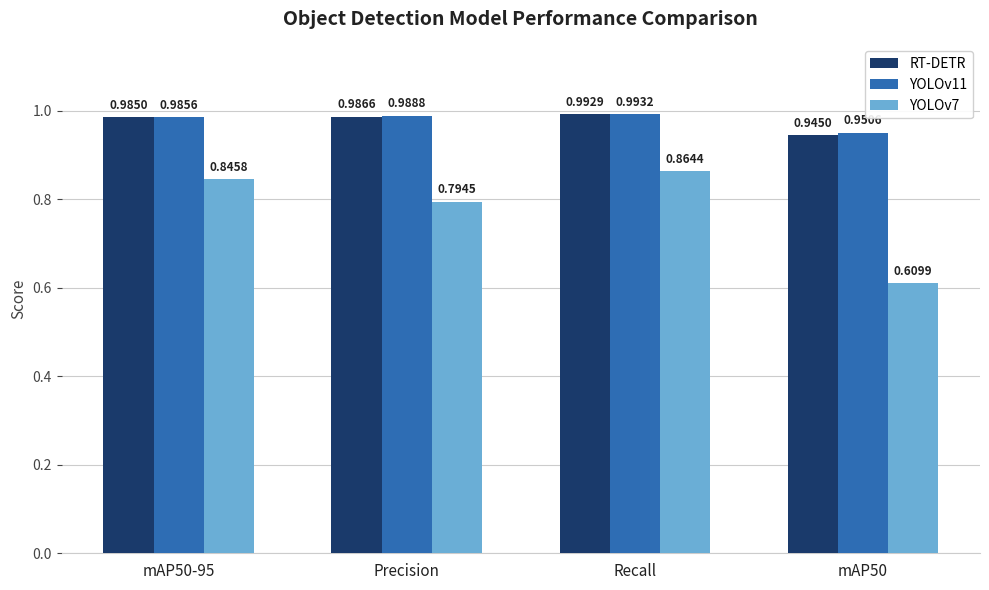

What is the total value across all series at mAP50?

2.5